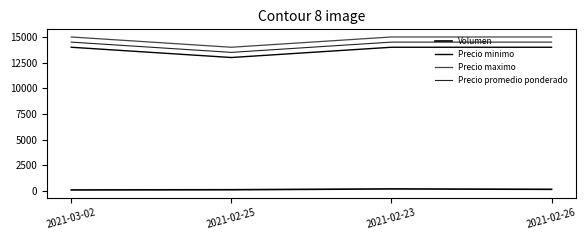

How many lines are shown in the chart?

4